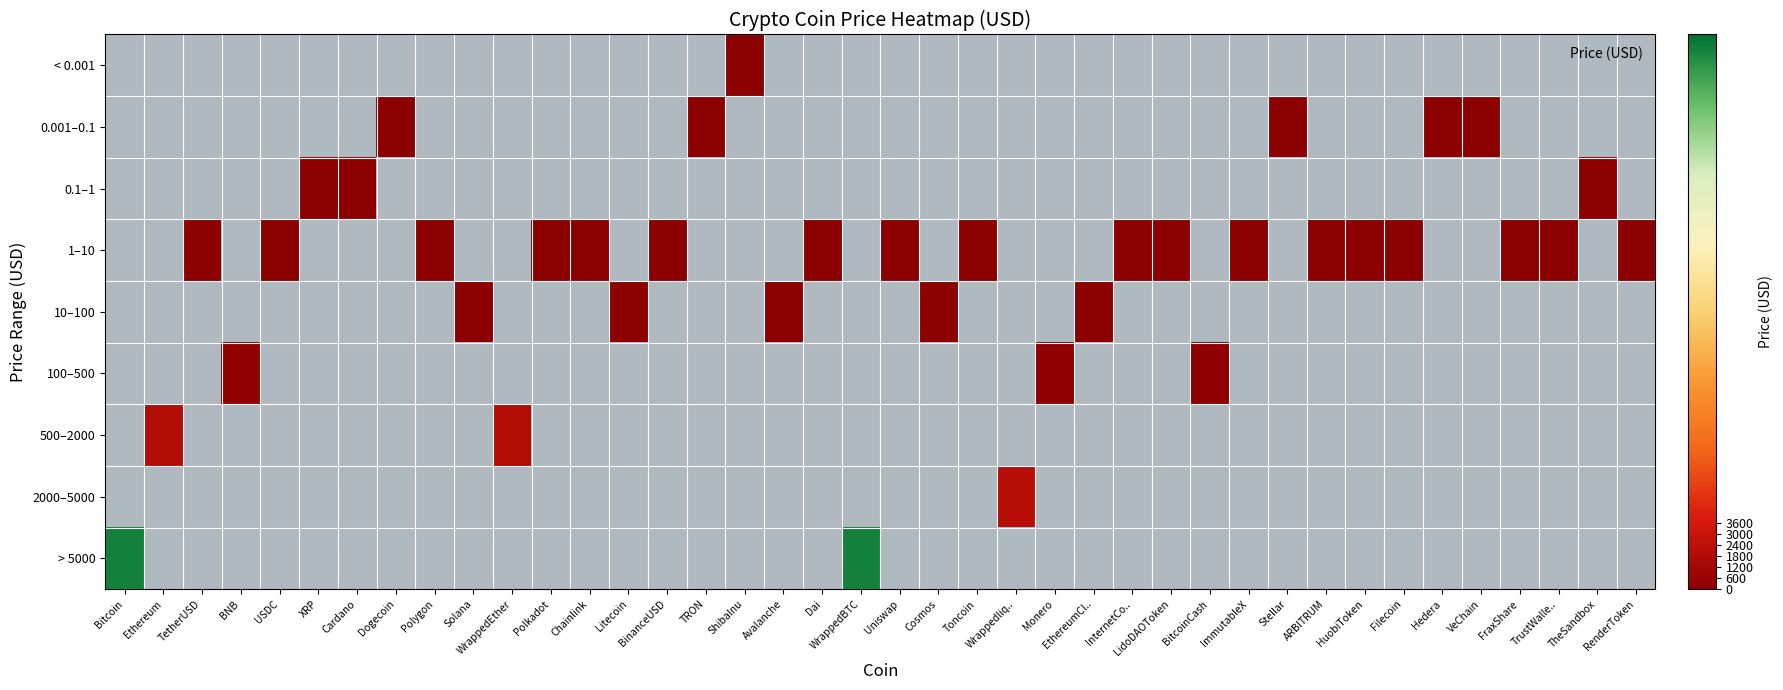

How many values in 0.001–0.1 are above zero?

5